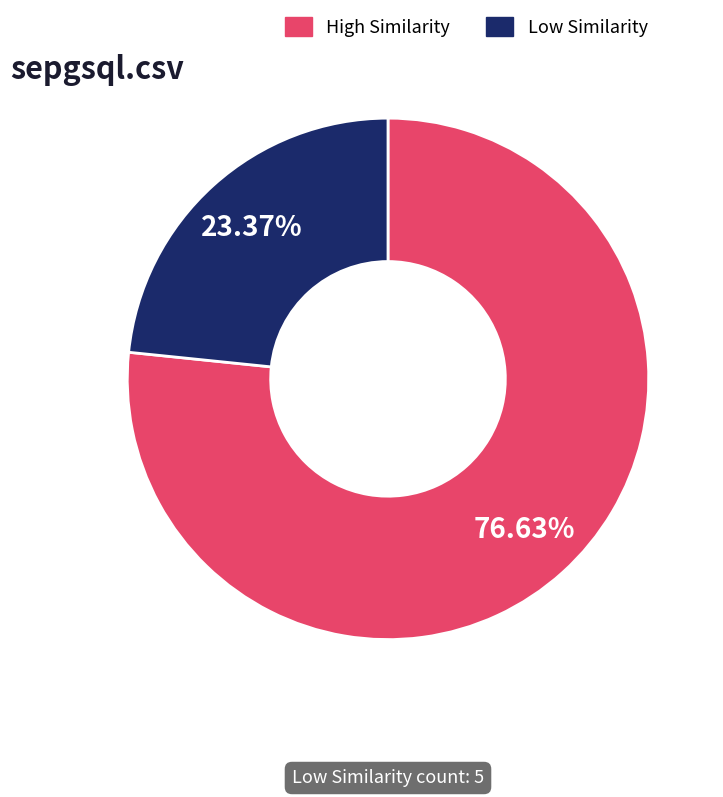

Does any single category account for the majority?

Yes